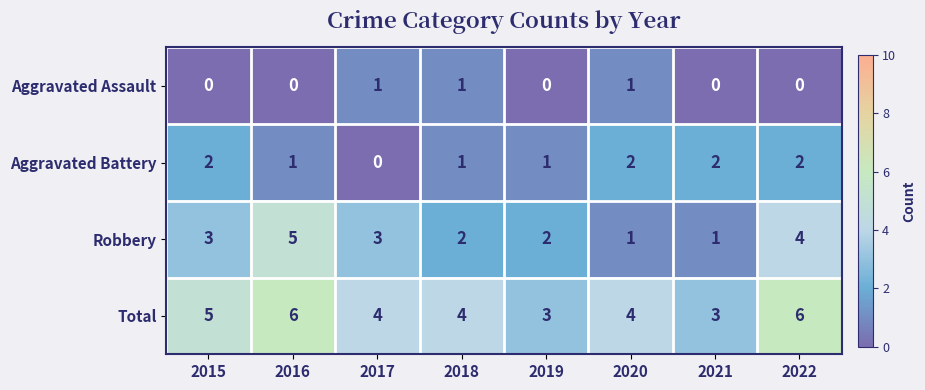

Which series has the widest spread of values?

Robbery